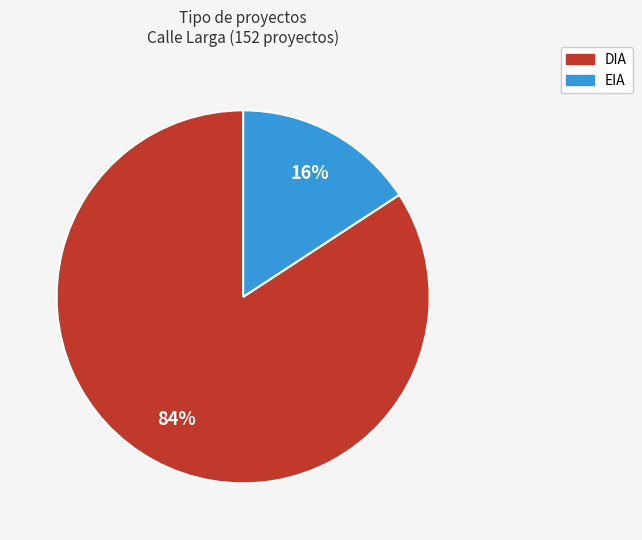

Is the sum of DIA and EIA greater than half?

Yes